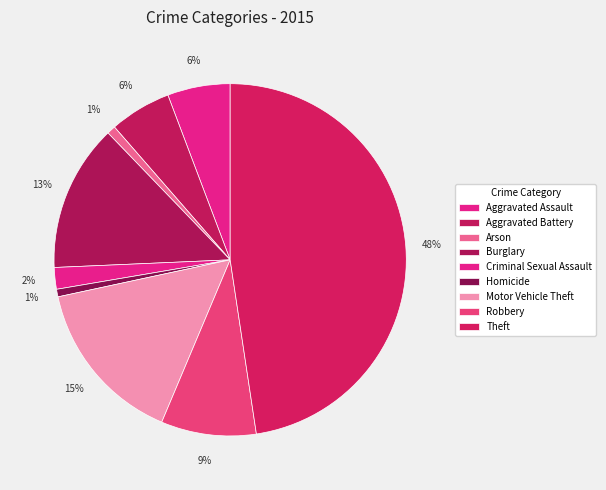

How many segments does this pie chart have?

9